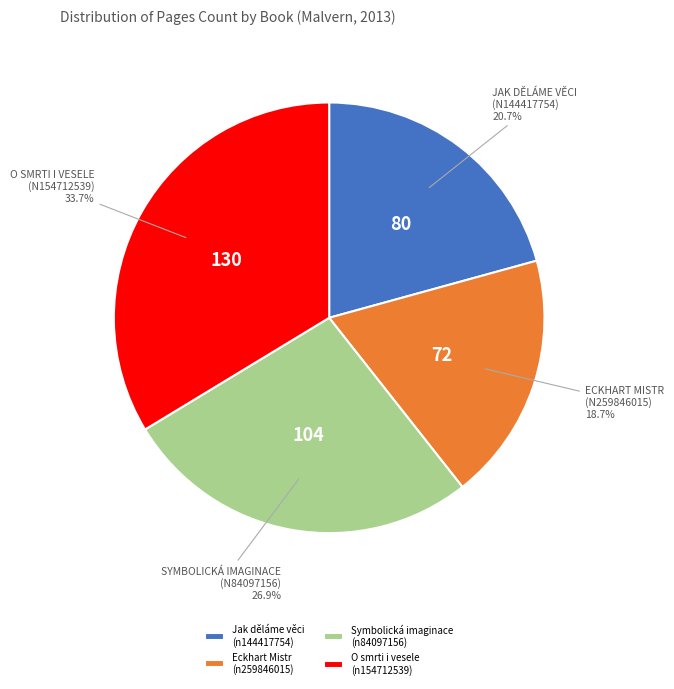

What is the ratio of the value at Jak děláme věci (n144417754) to the value at Symbolická imaginace (n84097156)?

0.8